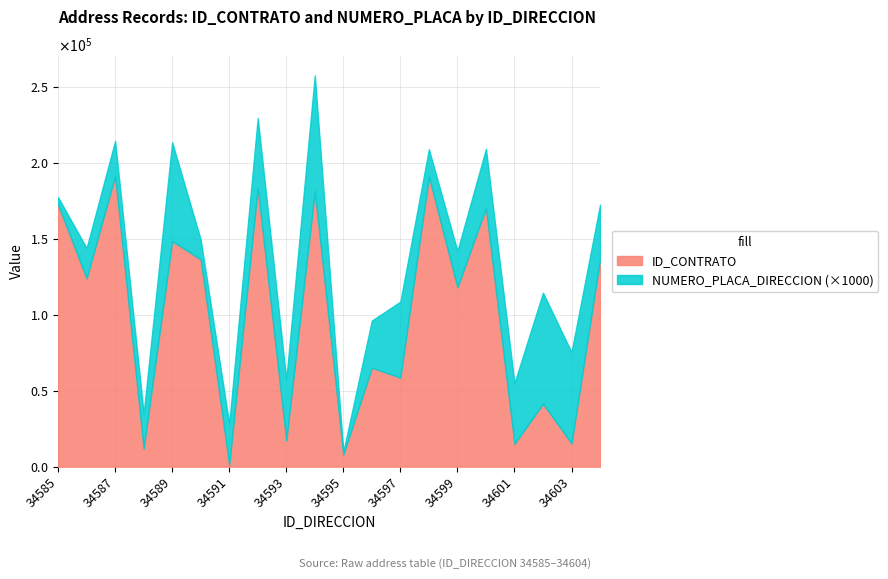

Rank the categories by value from lowest to highest.

34591, 34595, 34588, 34601, 34603, 34593, 34602, 34597, 34596, 34599, 34586, 34604, 34590, 34589, 34600, 34585, 34594, 34592, 34598, 34587